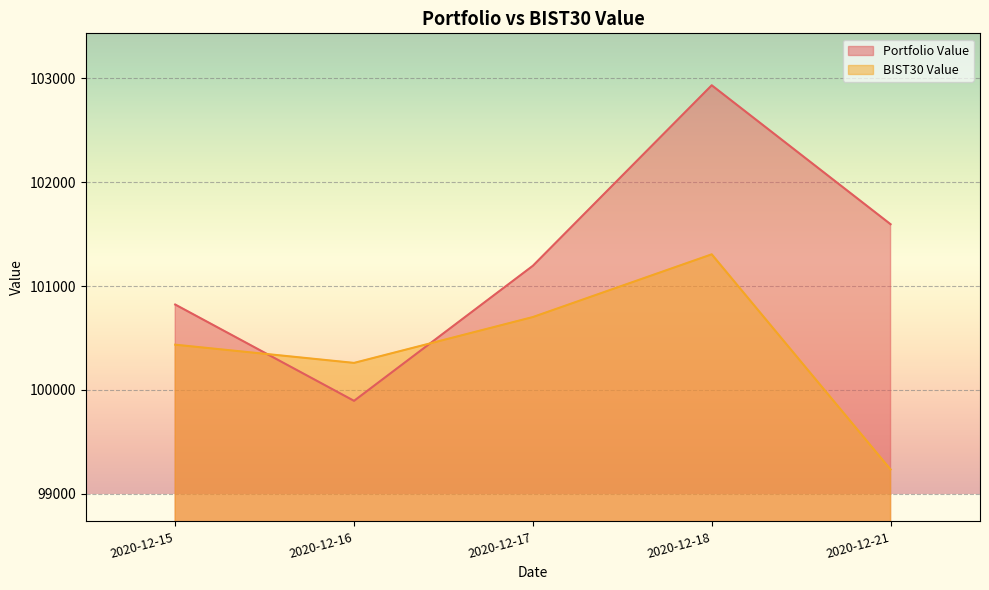

What is the difference between the BIST30 Value values at 2020-12-17 and 2020-12-15?

266.2